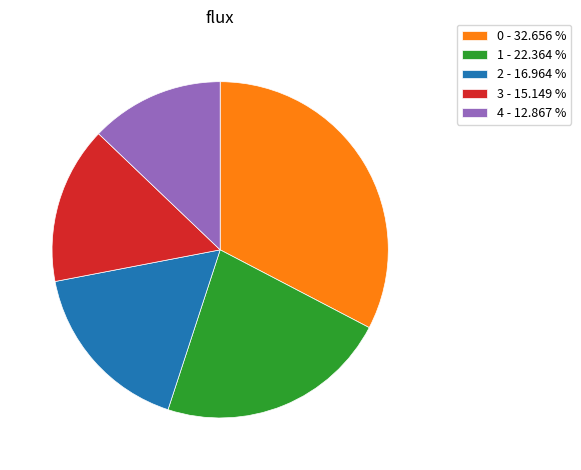

Which has a higher value, 1 - 22.364 % or 0 - 32.656 %?

0 - 32.656 %